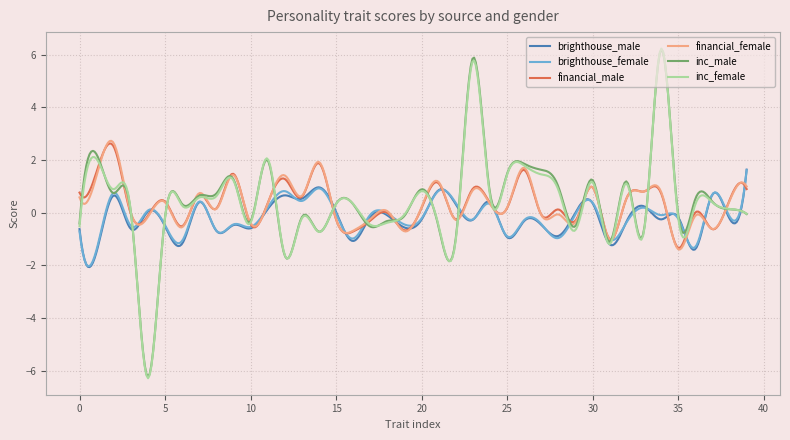

What is the greatest value displayed?

6.2